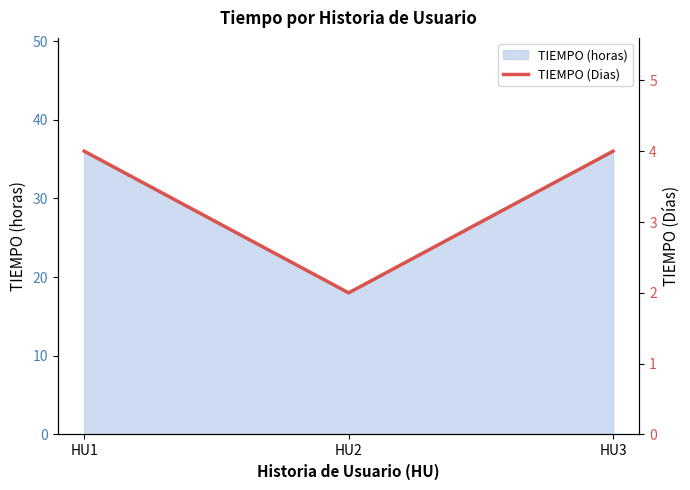

Which category has the lowest value in the TIEMPO (horas) series?

HU2